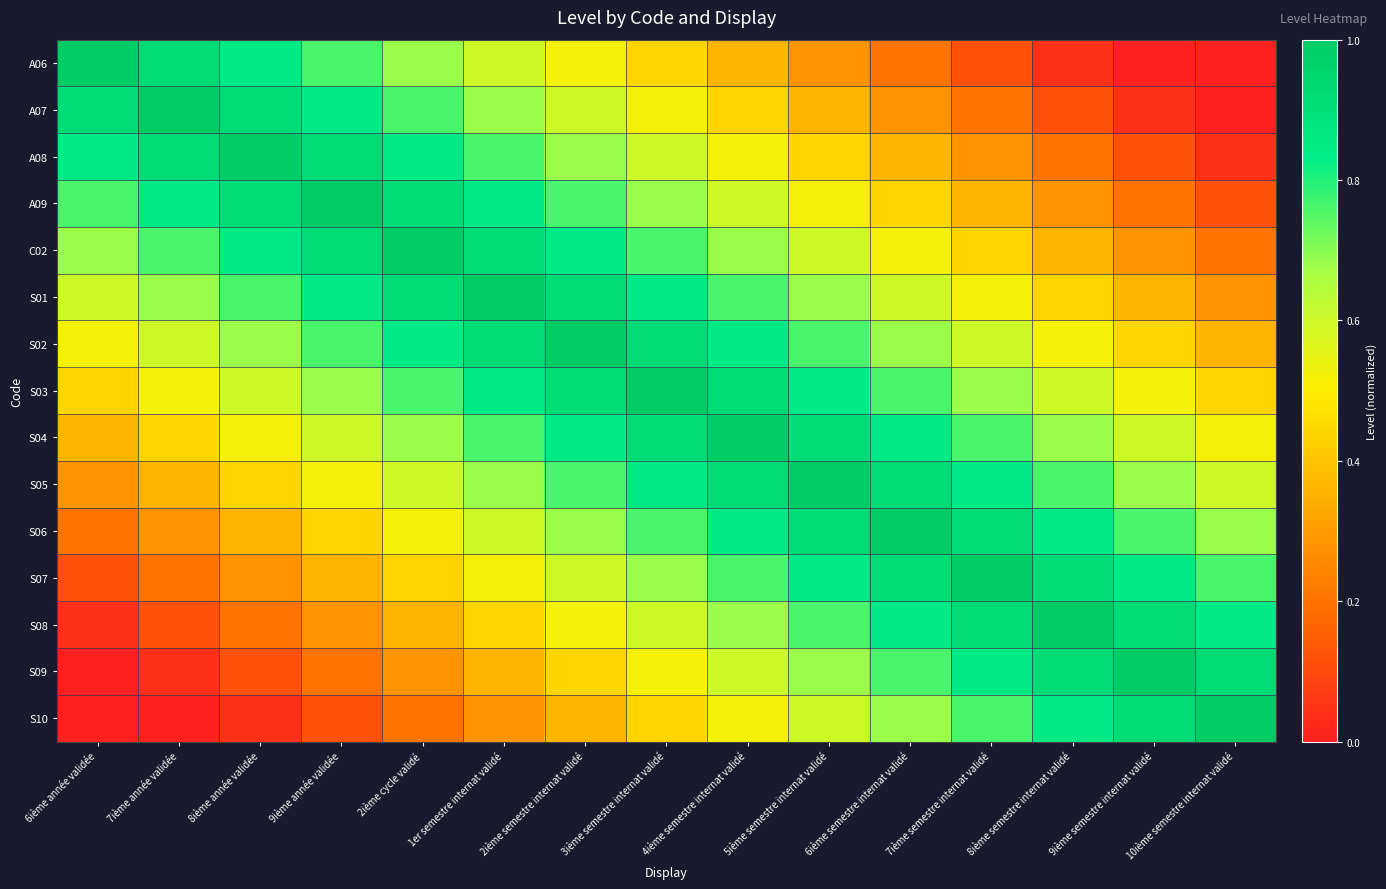

List the series in order of their peak value, lowest first.

A06, A07, A08, A09, C02, S01, S02, S03, S04, S05, S06, S07, S08, S09, S10